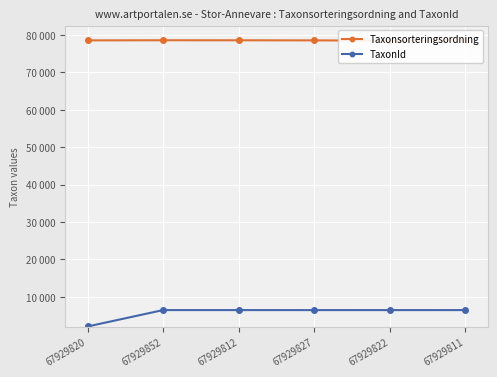

What is the difference between the highest and lowest values at 67929852?

72139